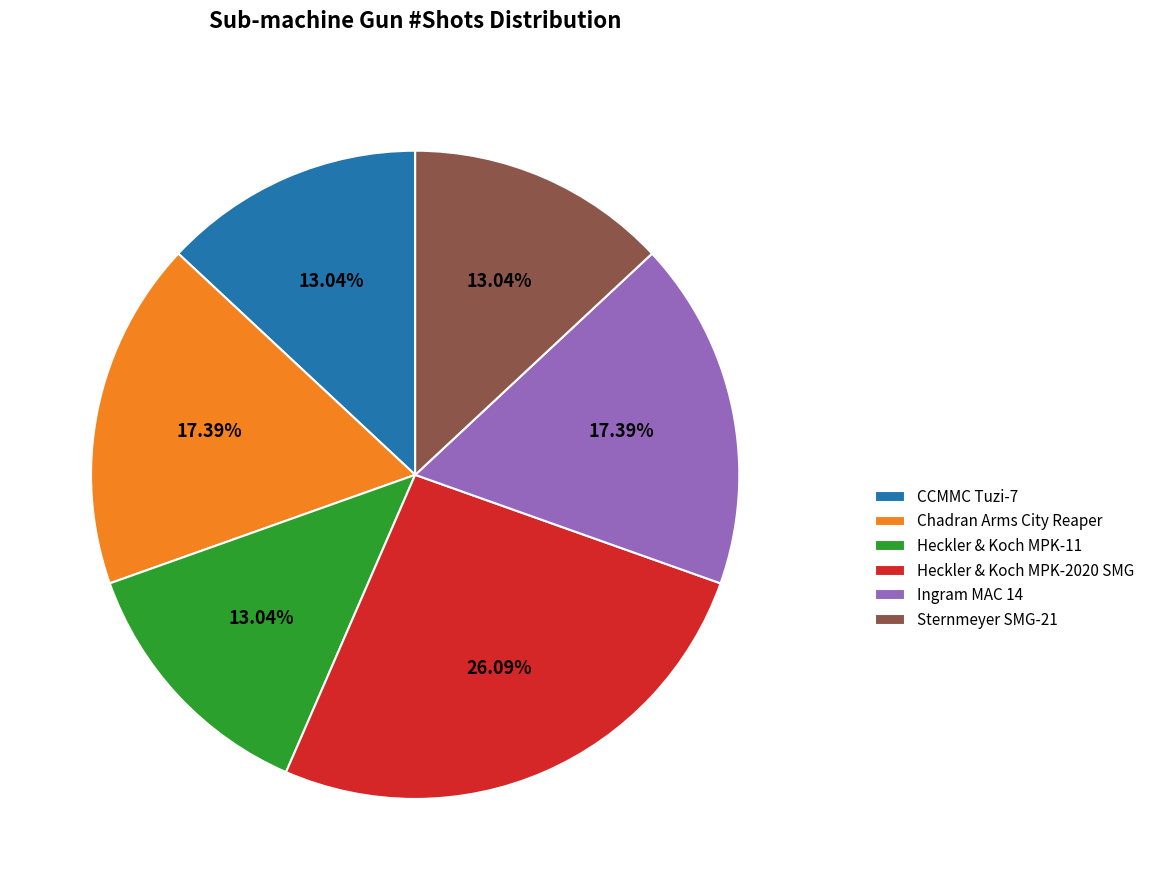

Approximately how many times larger is the value at Chadran Arms City Reaper compared to Heckler & Koch MPK-2020 SMG?

0.7